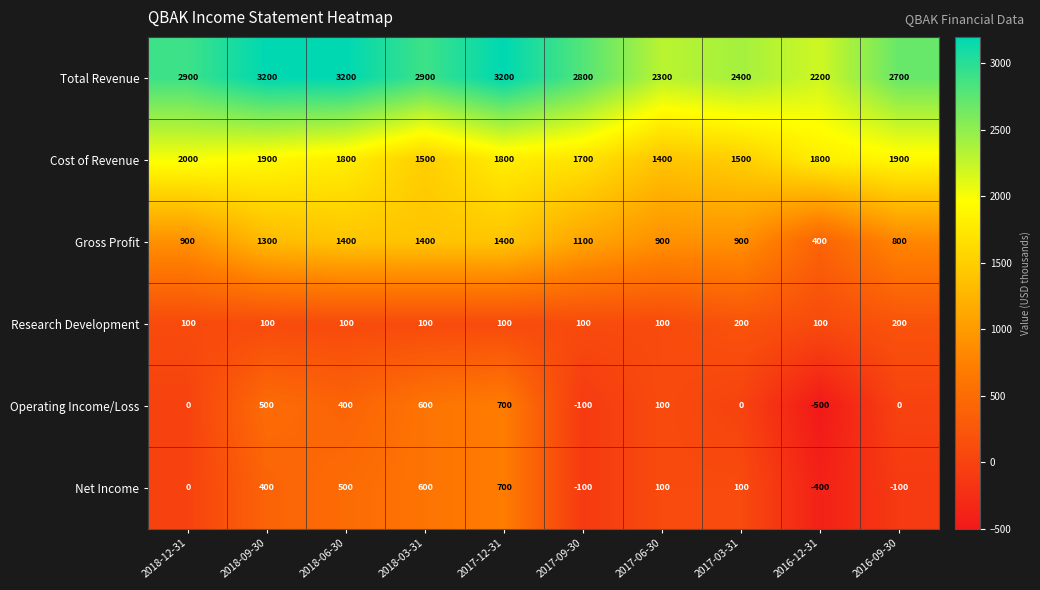

Read the Net Income value at 2017-12-31, to the nearest 10.

700